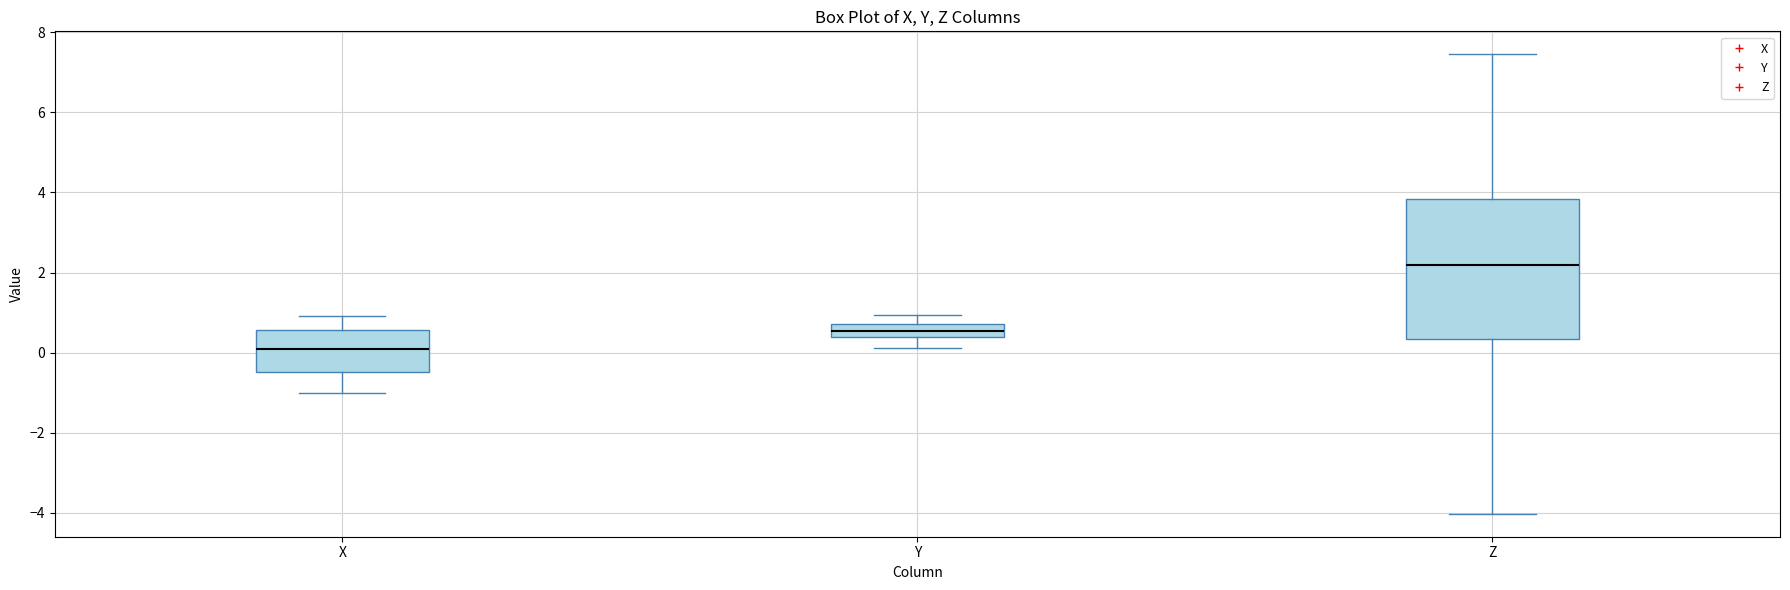

Reading left to right, read every box against the y-axis: the position of its median line, the range the box covers, and the ends of its whiskers. The values are not printed on the chart, so give them approximately, as read against the axis.

X: median 0.0, box -0.4 to 0.6, whiskers -1.0 to 1.0
Y: median 0.6, box 0.4 to 0.8, whiskers 0.2 to 1.0
Z: median 2.2, box 0.4 to 3.8, whiskers -4.0 to 7.4